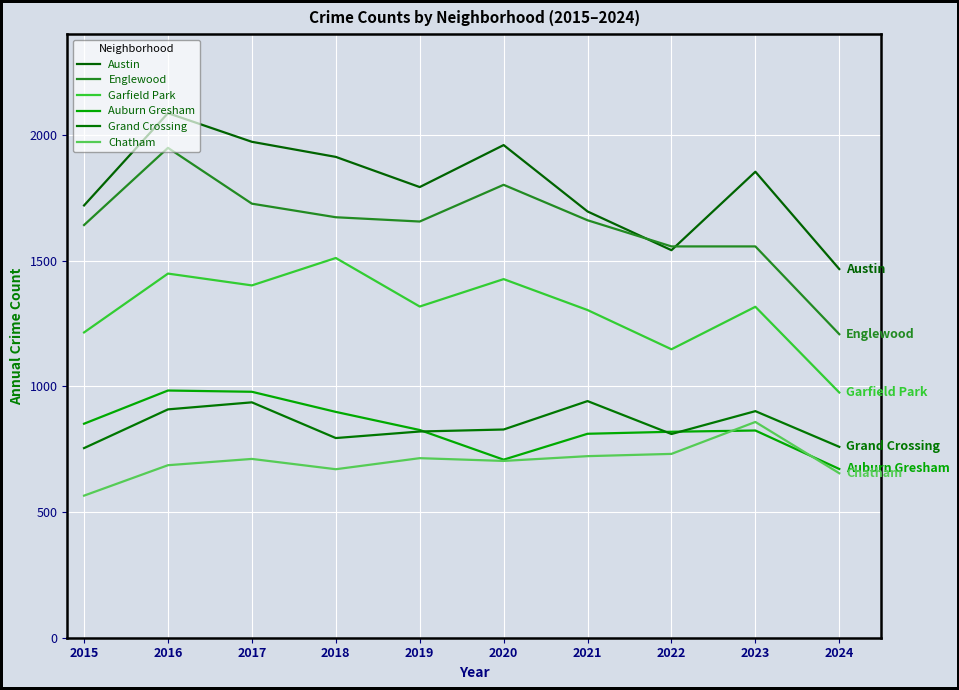

What are all the series names shown in the legend?

Austin, Englewood, Garfield Park, Auburn Gresham, Grand Crossing, Chatham